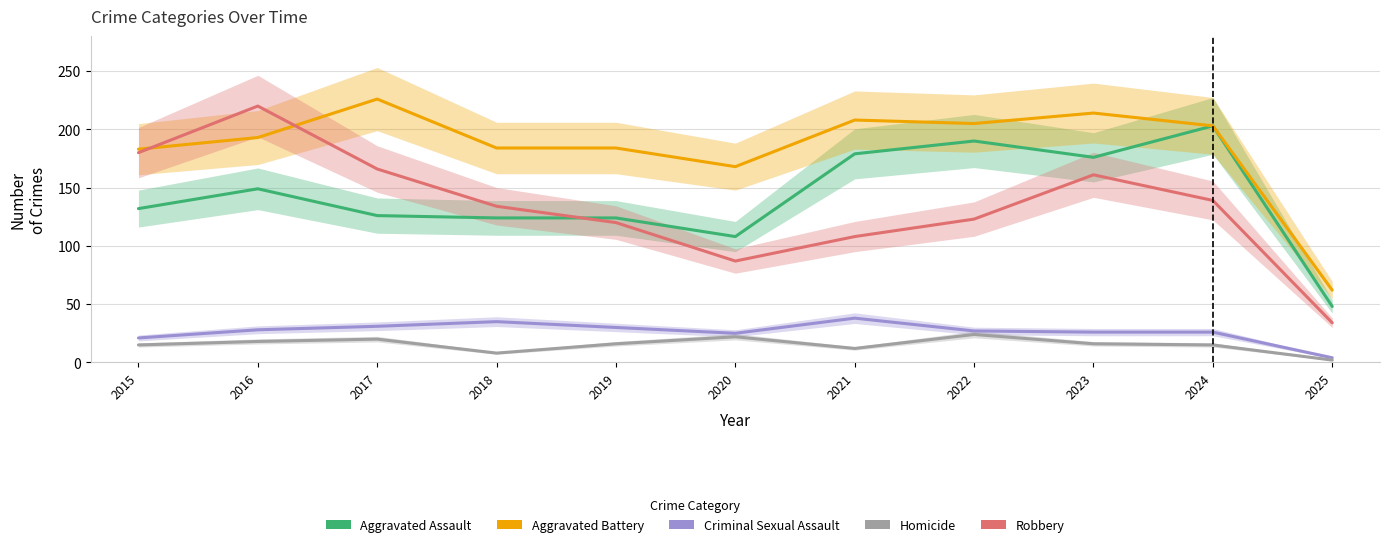

True or false: Aggravated Battery has a value of 23 at 2025.

False